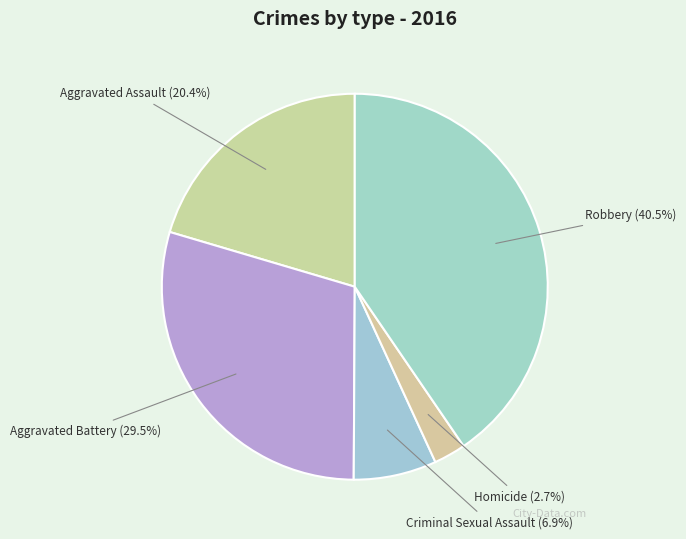

To the nearest percent, what is the difference between the Aggravated Battery and Homicide slice percentages?

27%